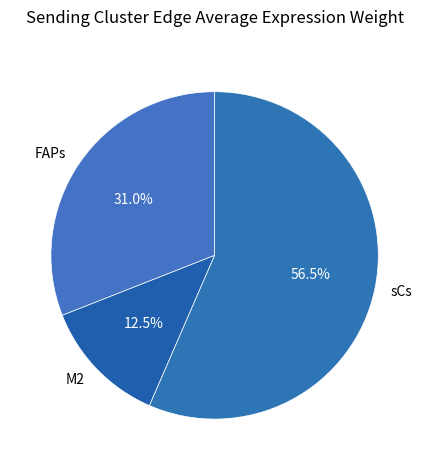

How many slices are in this pie chart?

3